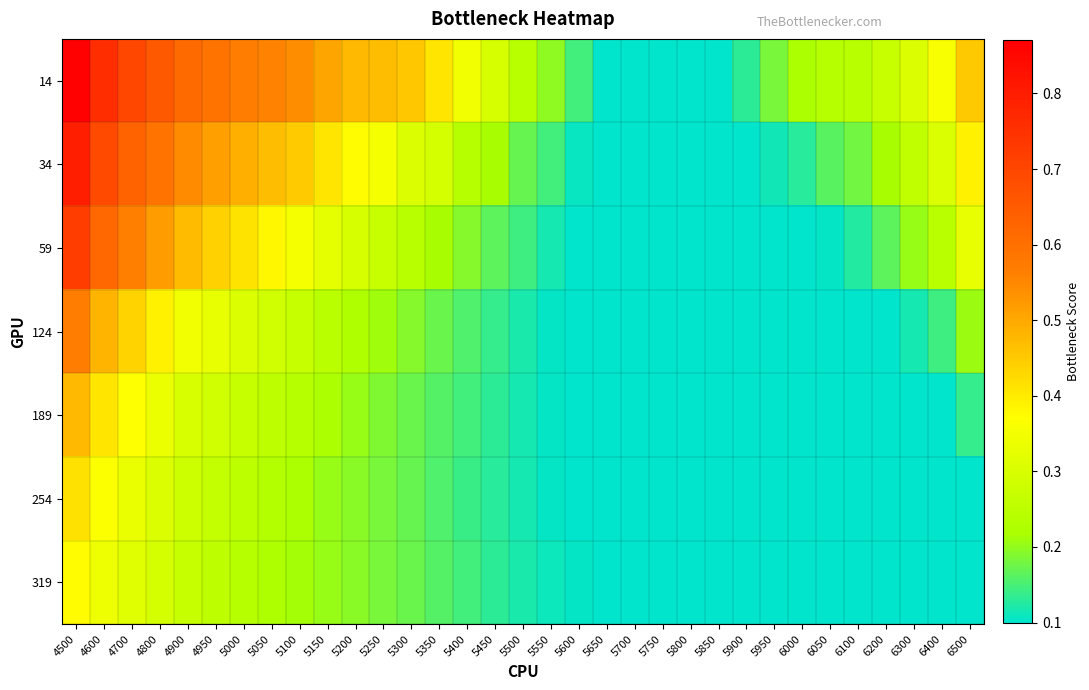

Reading left to right, transcribe all the data shown in this chart.

14: 4500=0.9	4600=0.8	4700=0.7	4800=0.7	4900=0.6	4950=0.6	5000=0.6	5050=0.6	5100=0.5	5150=0.5	5200=0.5	5250=0.5	5300=0.5	5350=0.4	5400=0.3	5450=0.3	5500=0.2	5550=0.2	5600=0.1	5650=0.1	5700=0.1	5750=0.1	5800=0.1	5850=0.1	5900=0.1	5950=0.2	6000=0.2	6050=0.2	6100=0.2	6200=0.3	6300=0.3	6400=0.4	6500=0.4
34: 4500=0.8	4600=0.7	4700=0.6	4800=0.6	4900=0.5	4950=0.5	5000=0.5	5050=0.5	5100=0.4	5150=0.4	5200=0.4	5250=0.4	5300=0.3	5350=0.3	5400=0.2	5450=0.2	5500=0.2	5550=0.1	5600=0.1	5650=0.1	5700=0.1	5750=0.1	5800=0.1	5850=0.1	5900=0.1	5950=0.1	6000=0.1	6050=0.2	6100=0.2	6200=0.2	6300=0.3	6400=0.3	6500=0.4
59: 4500=0.7	4600=0.6	4700=0.6	4800=0.5	4900=0.5	4950=0.4	5000=0.4	5050=0.4	5100=0.4	5150=0.3	5200=0.3	5250=0.3	5300=0.2	5350=0.2	5400=0.2	5450=0.2	5500=0.1	5550=0.1	5600=0.1	5650=0.1	5700=0.1	5750=0.1	5800=0.1	5850=0.1	5900=0.1	5950=0.1	6000=0.1	6050=0.1	6100=0.1	6200=0.2	6300=0.2	6400=0.2	6500=0.3
124: 4500=0.6	4600=0.5	4700=0.4	4800=0.4	4900=0.3	4950=0.3	5000=0.3	5050=0.3	5100=0.3	5150=0.2	5200=0.2	5250=0.2	5300=0.2	5350=0.2	5400=0.2	5450=0.1	5500=0.1	5550=0.1	5600=0.1	5650=0.1	5700=0.1	5750=0.1	5800=0.1	5850=0.1	5900=0.1	5950=0.1	6000=0.1	6050=0.1	6100=0.1	6200=0.1	6300=0.1	6400=0.1	6500=0.2
189: 4500=0.5	4600=0.4	4700=0.4	4800=0.3	4900=0.3	4950=0.3	5000=0.3	5050=0.3	5100=0.2	5150=0.2	5200=0.2	5250=0.2	5300=0.2	5350=0.2	5400=0.1	5450=0.1	5500=0.1	5550=0.1	5600=0.1	5650=0.1	5700=0.1	5750=0.1	5800=0.1	5850=0.1	5900=0.1	5950=0.1	6000=0.1	6050=0.1	6100=0.1	6200=0.1	6300=0.1	6400=0.1	6500=0.1
254: 4500=0.4	4600=0.4	4700=0.3	4800=0.3	4900=0.3	4950=0.3	5000=0.2	5050=0.2	5100=0.2	5150=0.2	5200=0.2	5250=0.2	5300=0.2	5350=0.2	5400=0.1	5450=0.1	5500=0.1	5550=0.1	5600=0.1	5650=0.1	5700=0.1	5750=0.1	5800=0.1	5850=0.1	5900=0.1	5950=0.1	6000=0.1	6050=0.1	6100=0.1	6200=0.1	6300=0.1	6400=0.1	6500=0.1
319: 4500=0.4	4600=0.3	4700=0.3	4800=0.3	4900=0.3	4950=0.3	5000=0.2	5050=0.2	5100=0.2	5150=0.2	5200=0.2	5250=0.2	5300=0.2	5350=0.2	5400=0.1	5450=0.1	5500=0.1	5550=0.1	5600=0.1	5650=0.1	5700=0.1	5750=0.1	5800=0.1	5850=0.1	5900=0.1	5950=0.1	6000=0.1	6050=0.1	6100=0.1	6200=0.1	6300=0.1	6400=0.1	6500=0.1